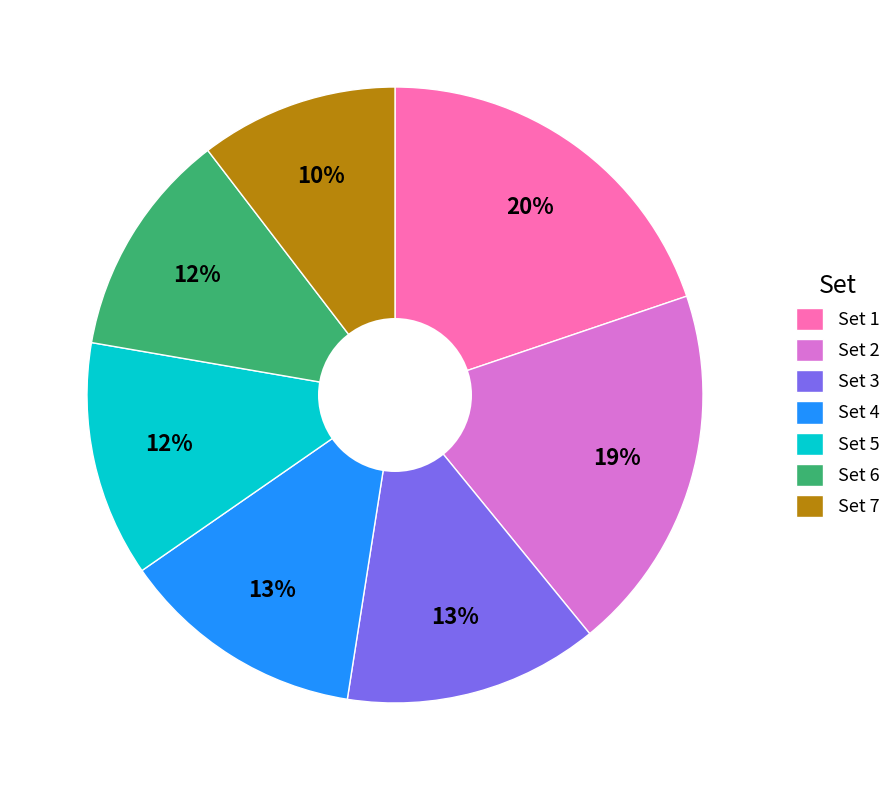

Does Set 3 account for over 50% of the chart?

No